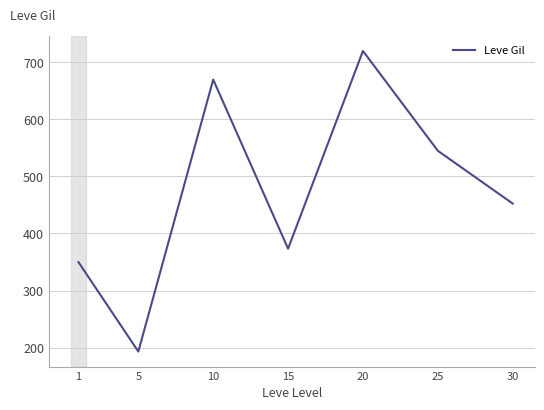

What is the change in value from 15 to 30?

+79.2